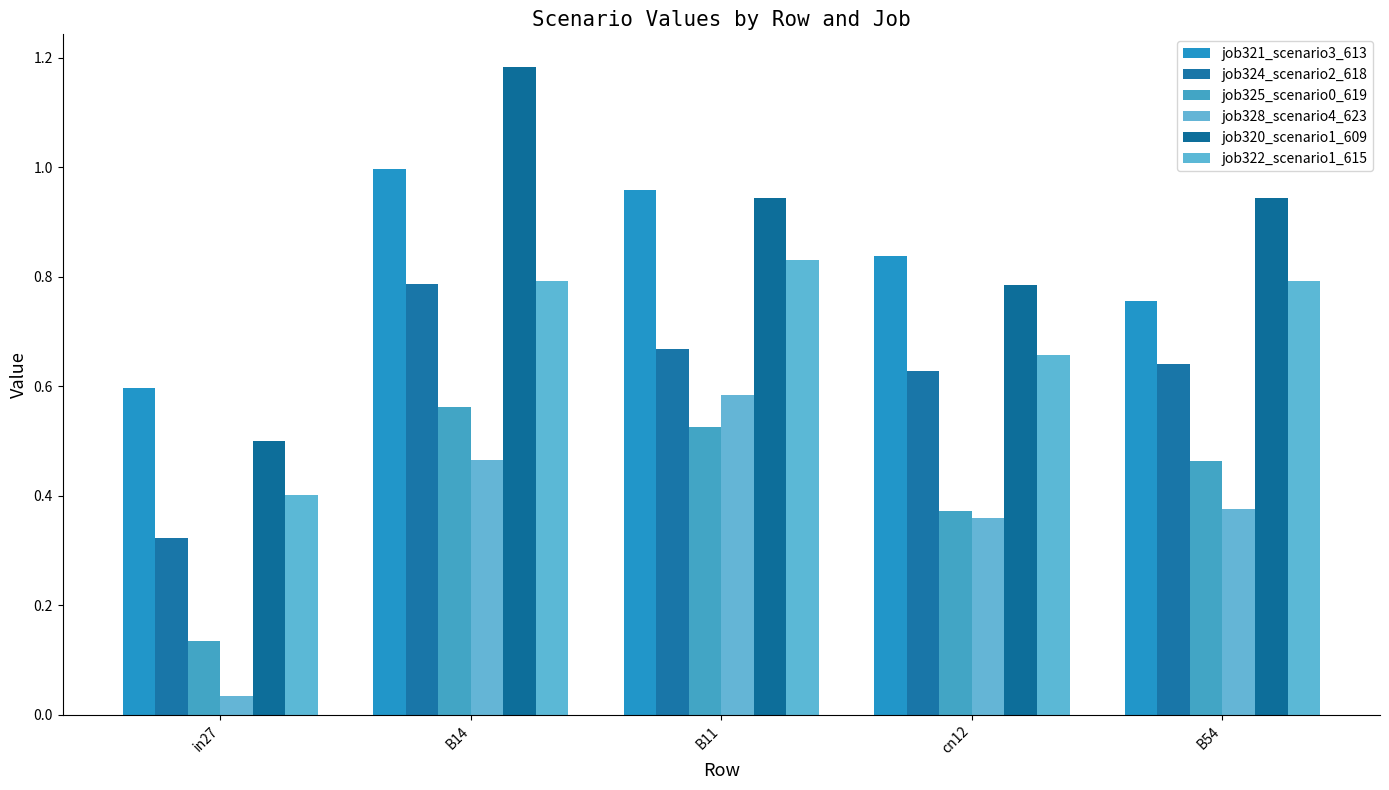

Which has a higher value, B54 or in27?

B54